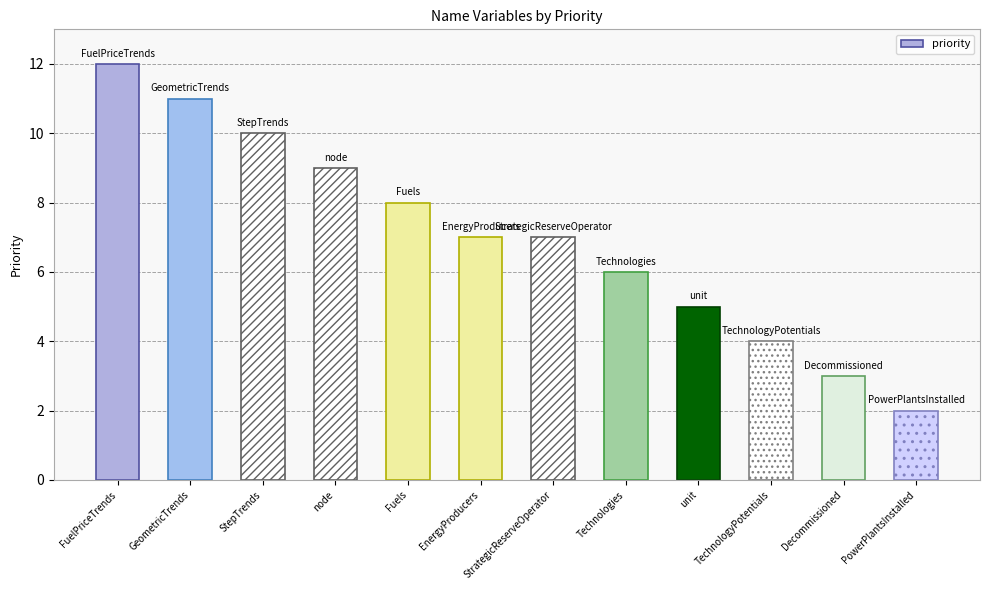

How many series are shown in this chart?

1